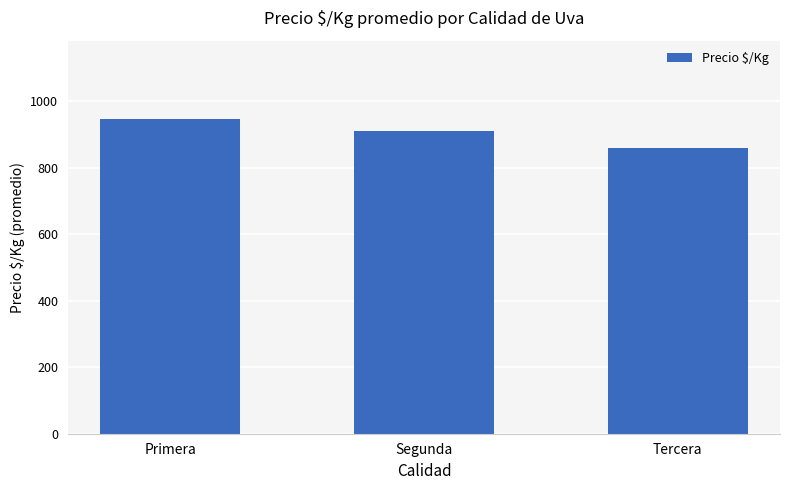

What is the minimum value shown in the chart?

861